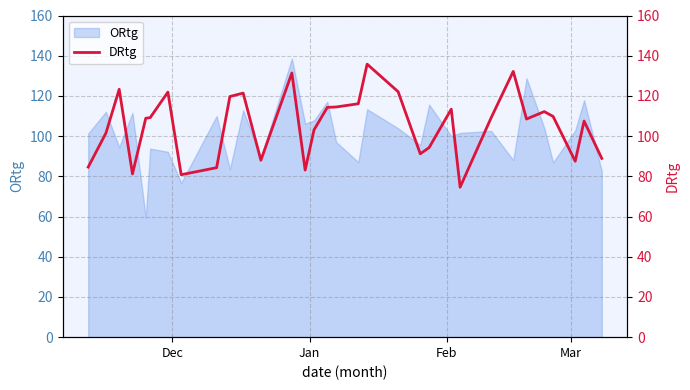

What is the lowest value of the ORtg series?

59.5